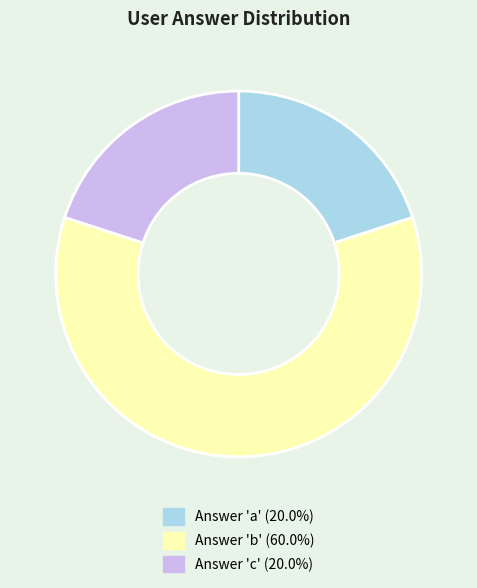

How many slices are in this pie chart?

3